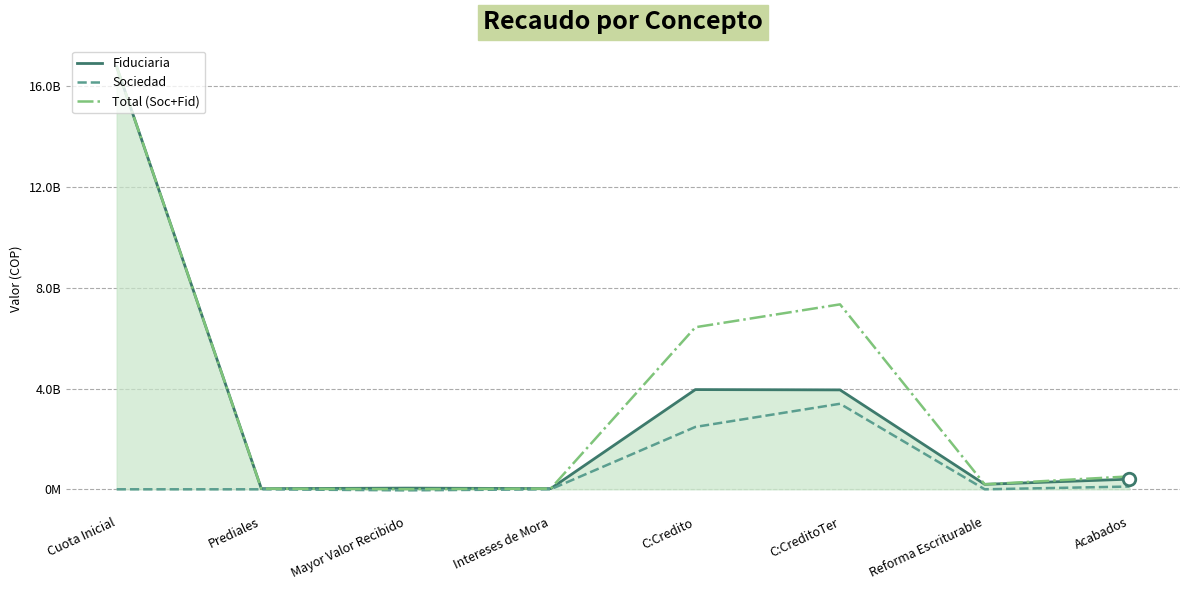

List the labels in order of Sociedad value, largest first.

C:CreditoTer, C:Credito, Acabados, Cuota Inicial, Prediales, Intereses de Mora, Reforma Escriturable, Mayor Valor Recibido